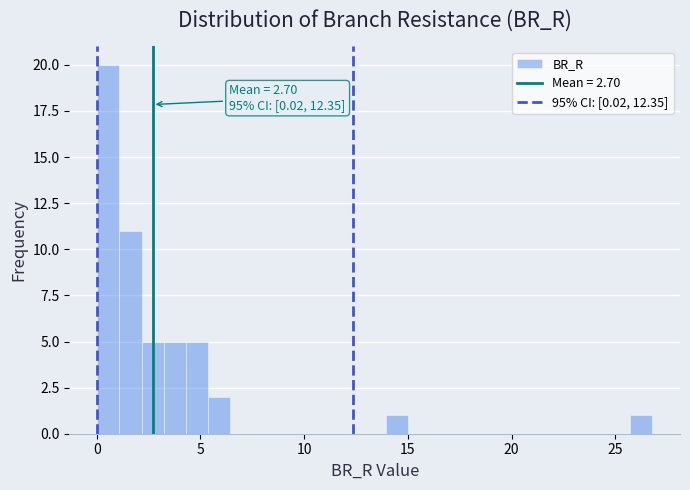

Around what value on the x-axis is the tallest bar? Give the approximate position of its centre, as read against the axis.

0.5